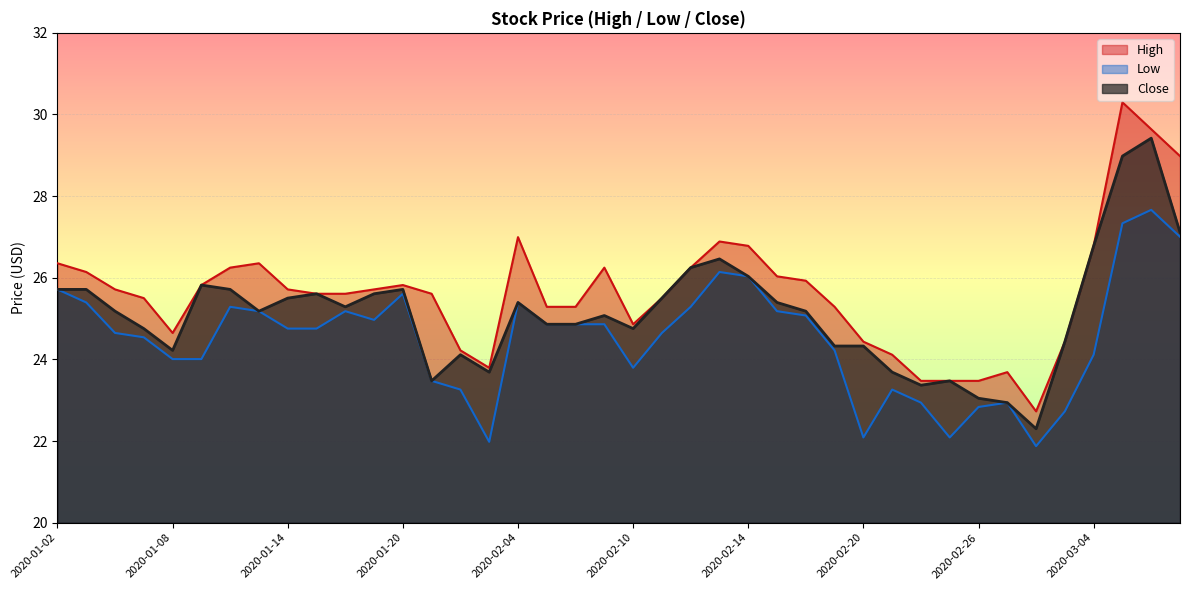

Reading right to left, extract all data points from this chart.

High: 29.0	29.6	30.3	26.8	24.4	22.7	23.7	23.5	23.5	23.5	24.1	24.4	25.3	25.9	26.0	26.8	26.9	26.2	25.5	24.9	26.2	25.3	25.3	27.0	23.8	24.2	25.6	25.8	25.7	25.6	25.6	25.7	26.4	26.2	25.8	24.6	25.5	25.7	26.1	26.4
Low: 27.0	27.7	27.3	24.1	22.7	21.9	22.9	22.8	22.1	22.9	23.3	22.1	24.2	25.1	25.2	26.0	26.1	25.3	24.6	23.8	24.9	24.9	24.9	25.4	22.0	23.3	23.5	25.6	25.0	25.2	24.8	24.8	25.2	25.3	24.0	24.0	24.5	24.6	25.4	25.7
Close: 27.1	29.4	29.0	26.8	24.4	22.3	22.9	23.0	23.5	23.4	23.7	24.3	24.3	25.2	25.4	26.0	26.5	26.2	25.5	24.8	25.1	24.9	24.9	25.4	23.7	24.1	23.5	25.7	25.6	25.3	25.6	25.5	25.2	25.7	25.8	24.2	24.8	25.2	25.7	25.7